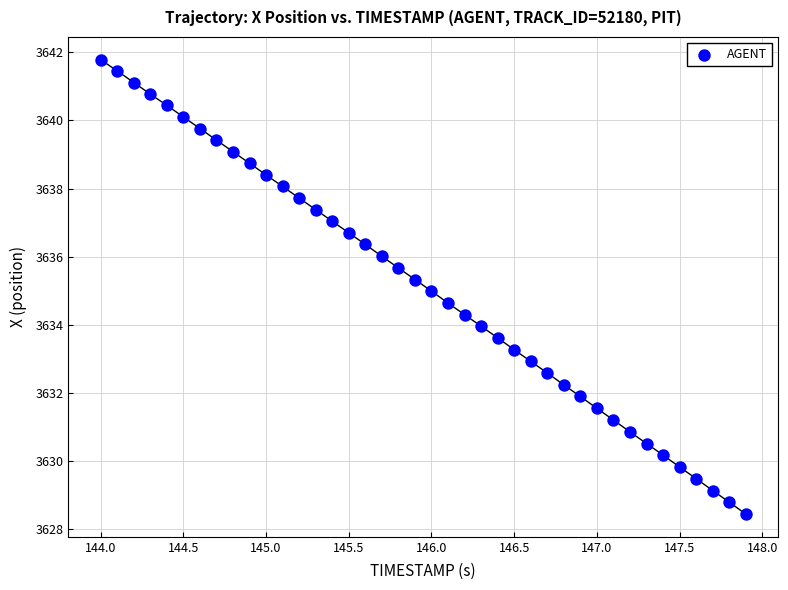

What is the range of X values (max minus min)?

3.9